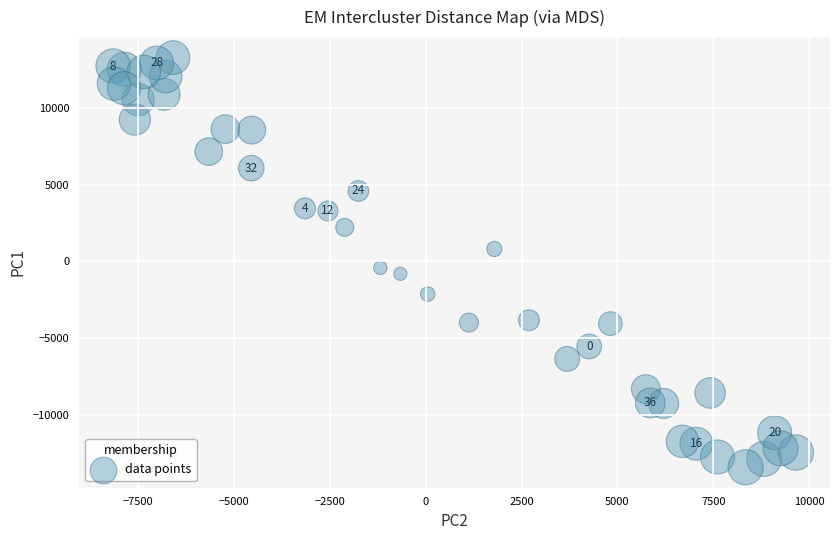

What is the range of X values (max minus min)?

17806